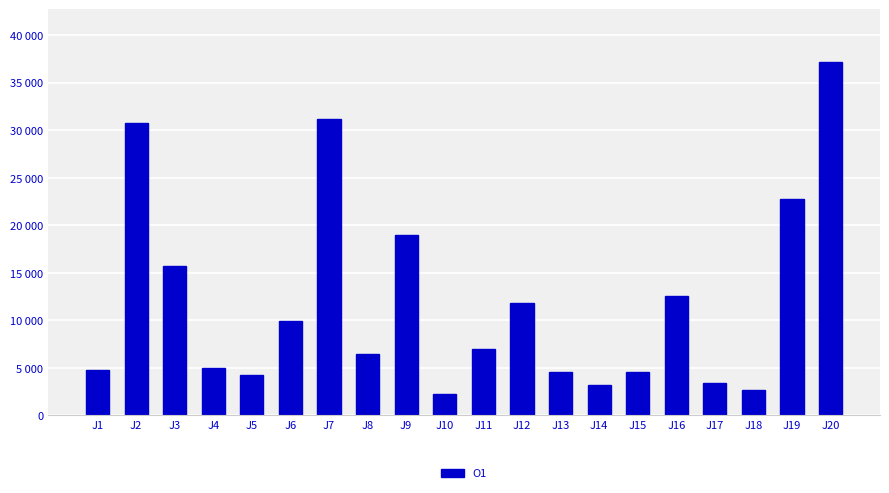

Count the number of data series in this chart.

1